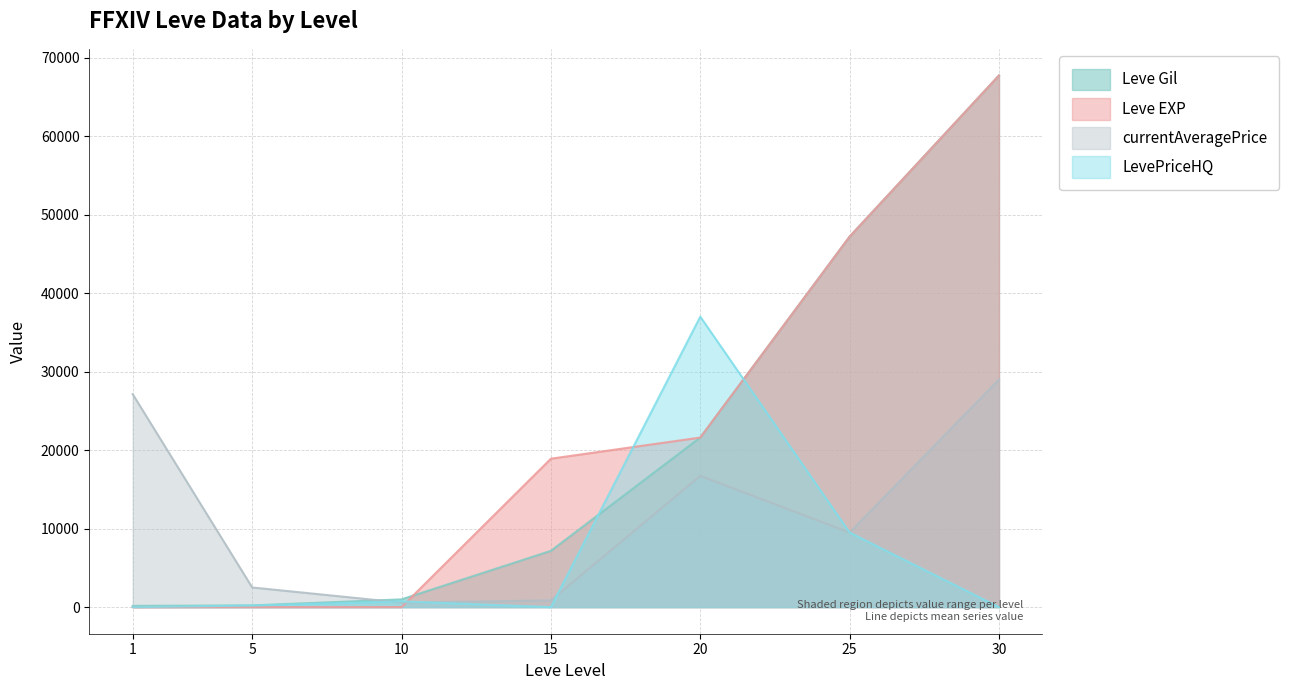

How many lines are shown in the chart?

4